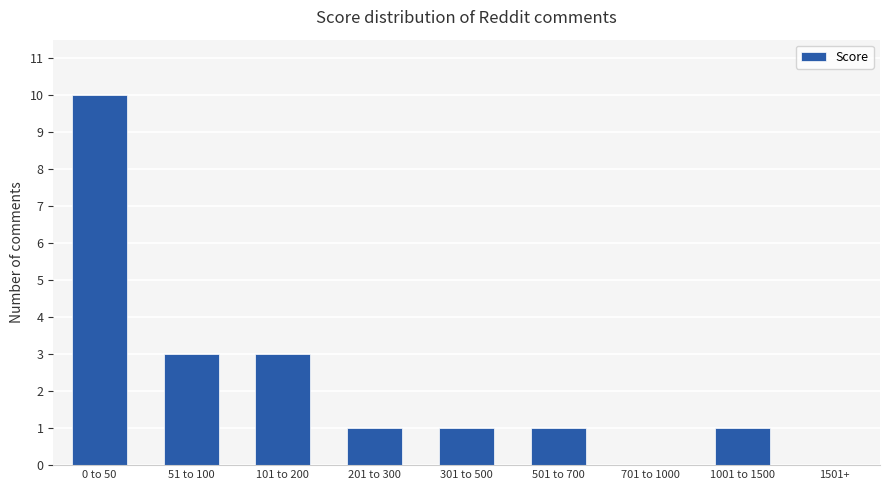

What is the change in value from 0 to 50 to 201 to 300?

-9